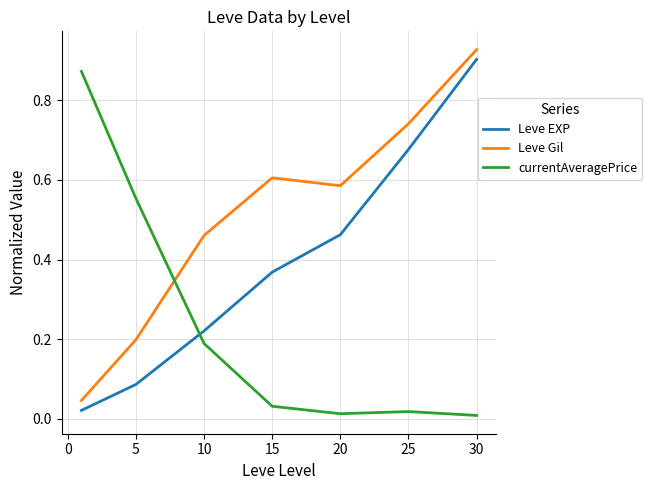

How many lines are shown in the chart?

3